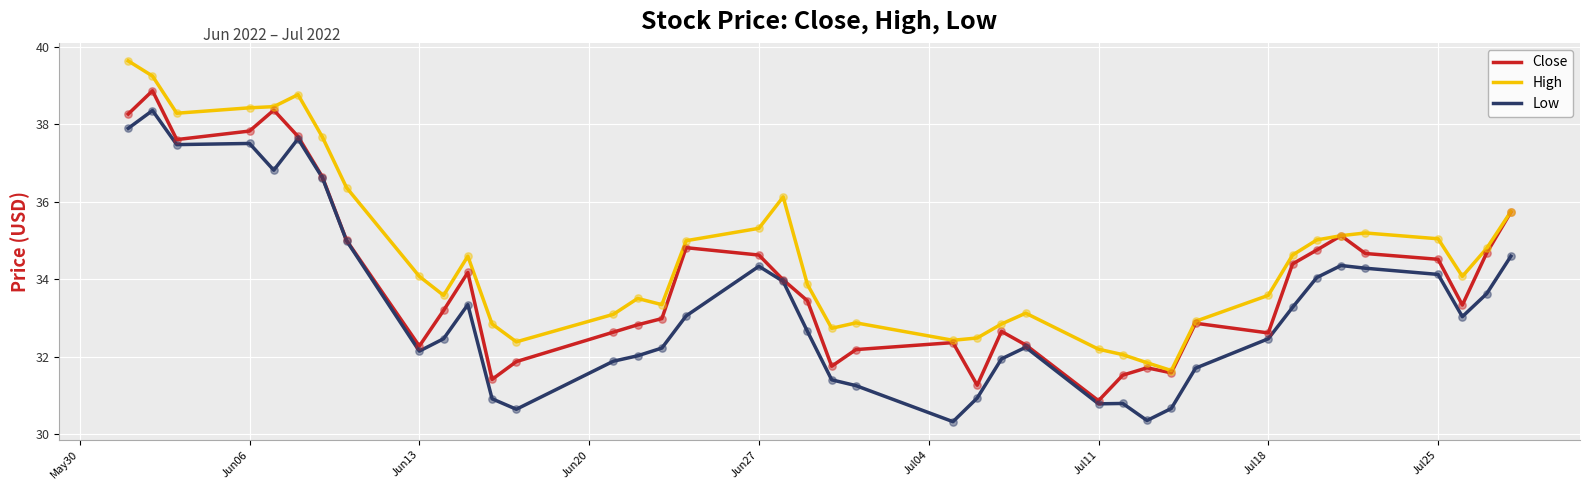

Which series has the largest total across all categories?

High